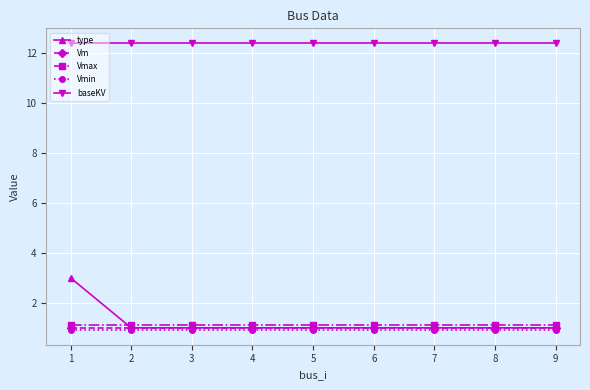

What are all the series names shown in the legend?

type, Vm, Vmax, Vmin, baseKV